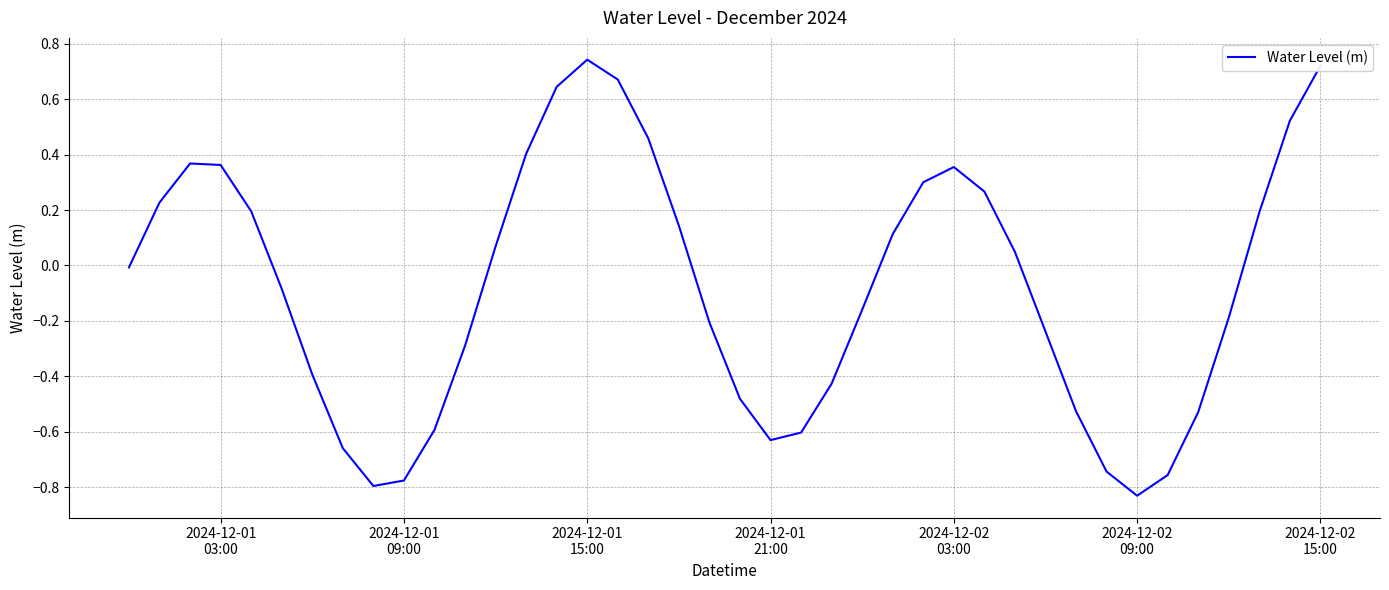

What is the difference between the maximum and minimum values?

1.6